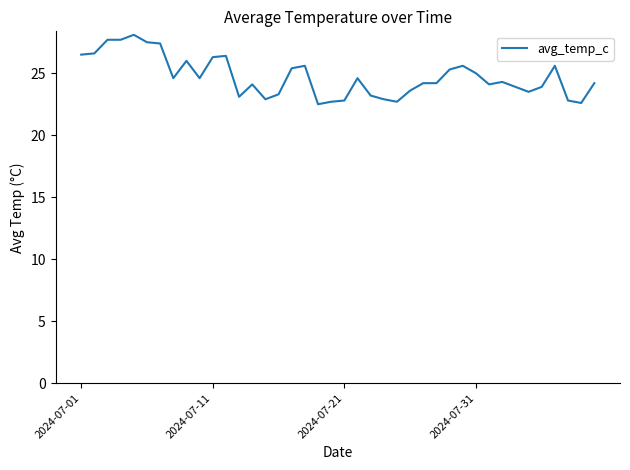

What is the smallest value displayed?

22.5